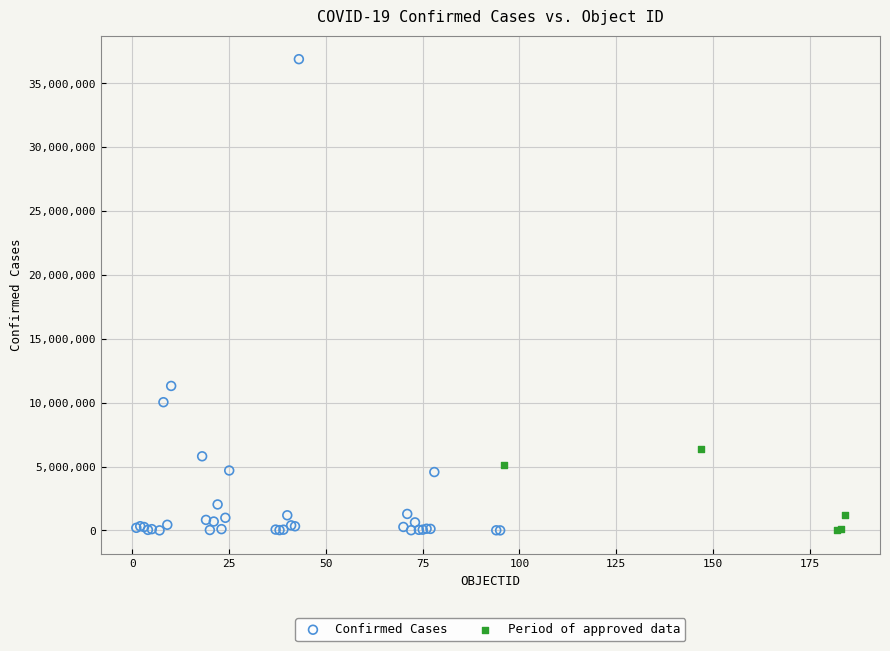

Which series contains the highest Y value?

Confirmed Cases